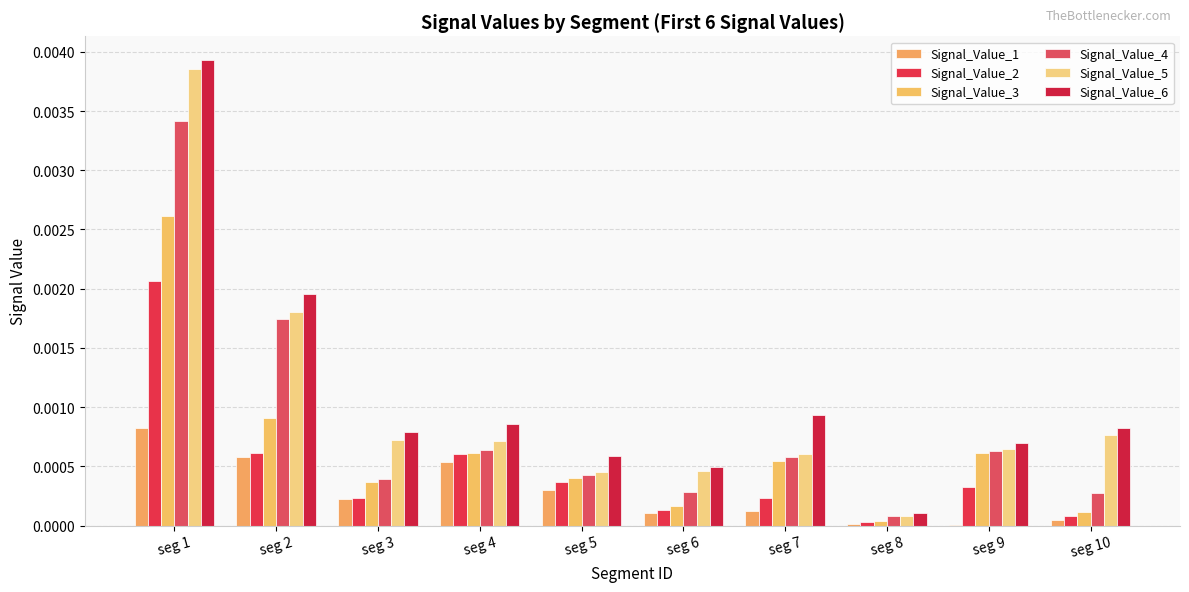

Which series has the widest spread of values?

Signal_Value_6